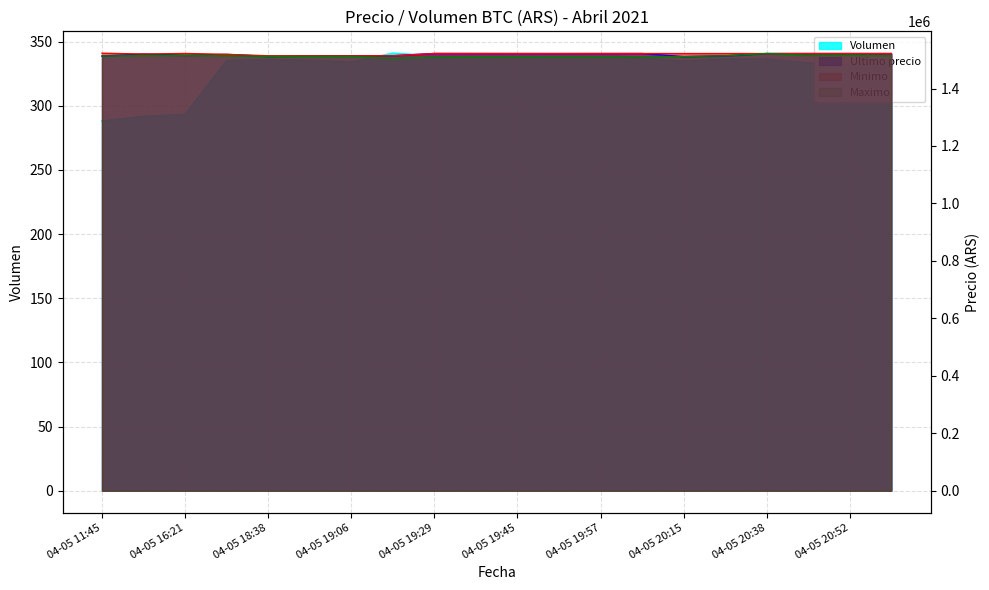

True or false: Volumen and Minimo intersect in this chart.

False